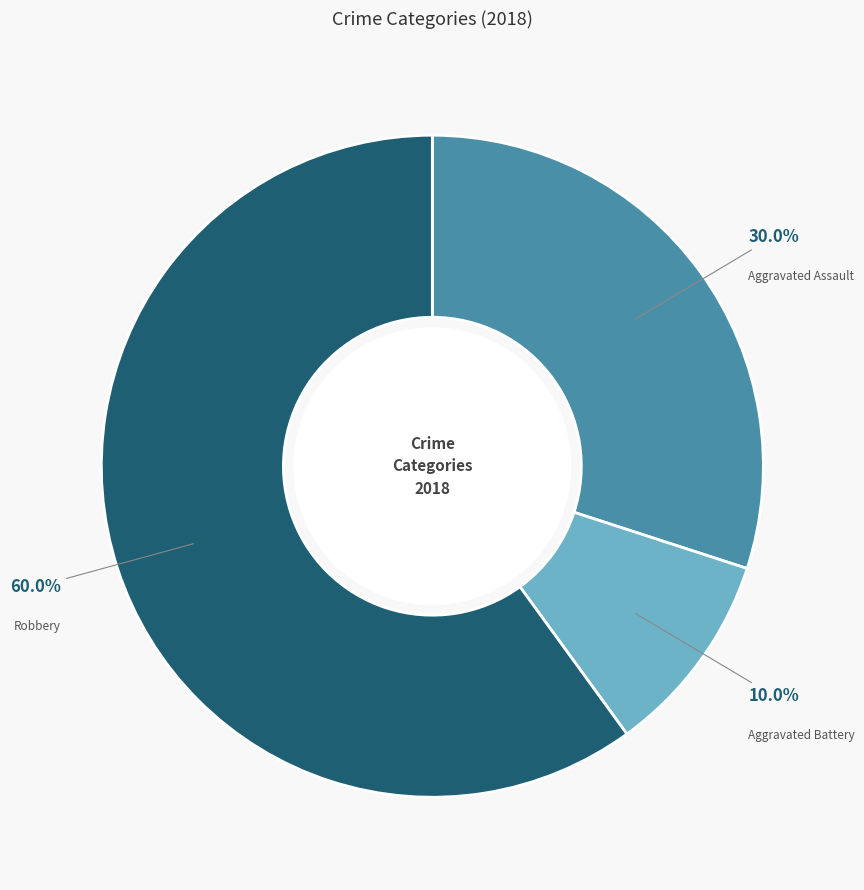

What is the ratio of the value at Robbery to the value at Aggravated Battery?

6.0